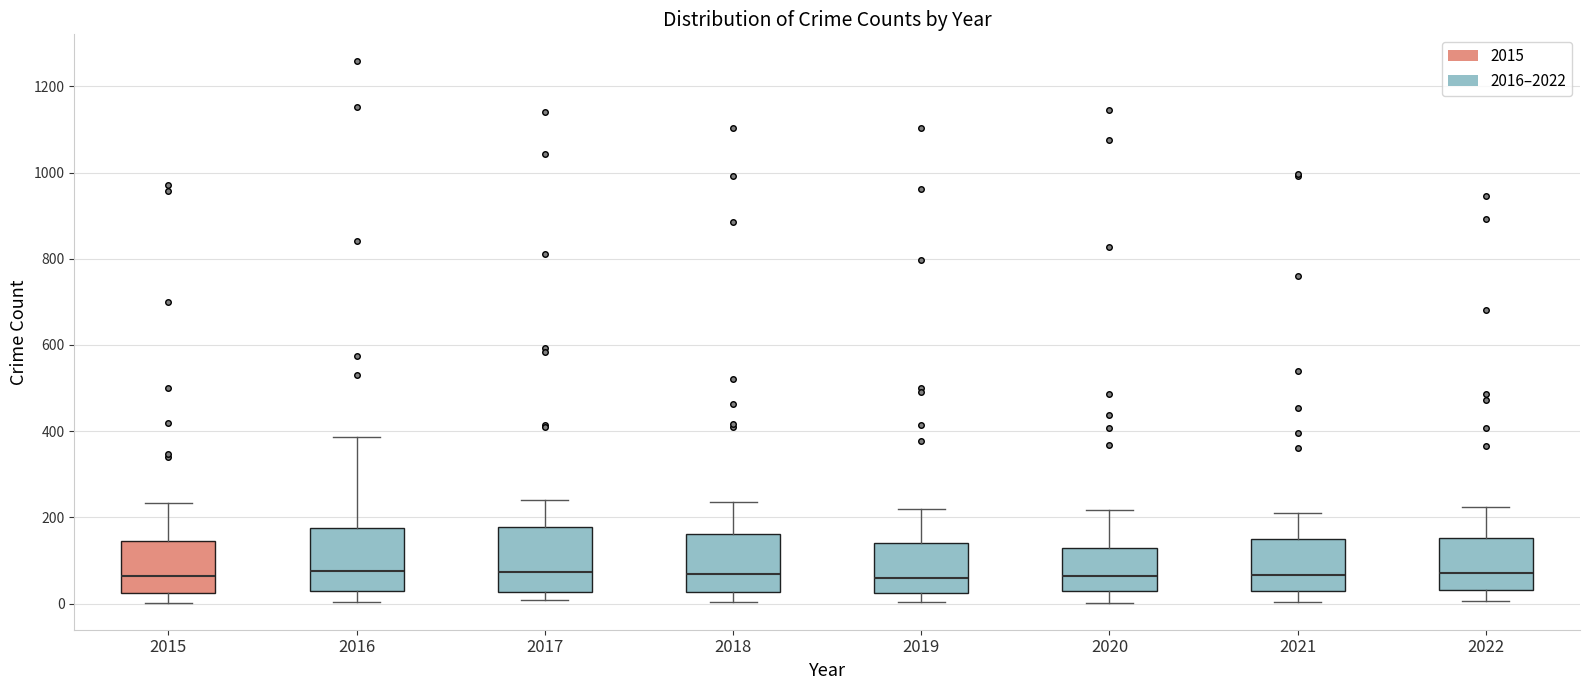

Reading left to right, transcribe this box plot: for each box, give where its median line is, the range the box spans, and where its two whiskers end, as read against the y-axis. The values are not printed on the chart, so give them approximately, as read against the axis.

2015: median 60, box 20 to 140, whiskers 0 to 240
2016: median 80, box 20 to 180, whiskers 0 to 380
2017: median 80, box 20 to 180, whiskers 0 to 240
2018: median 60, box 20 to 160, whiskers 0 to 240
2019: median 60, box 20 to 140, whiskers 0 to 220
2020: median 60, box 20 to 120, whiskers 0 to 220
2021: median 60, box 40 to 140, whiskers 0 to 220
2022: median 80, box 40 to 160, whiskers 0 to 220